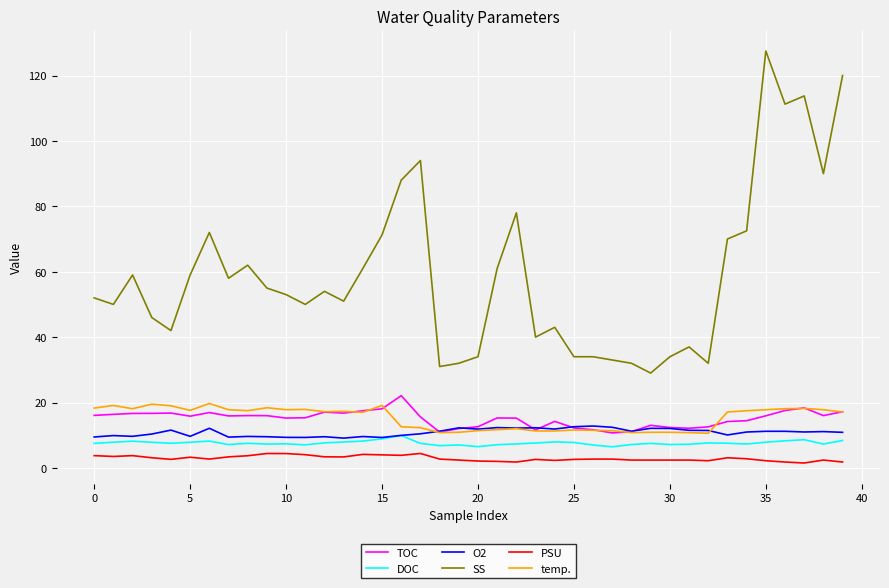

What is the sum of all PSU values?

117.1